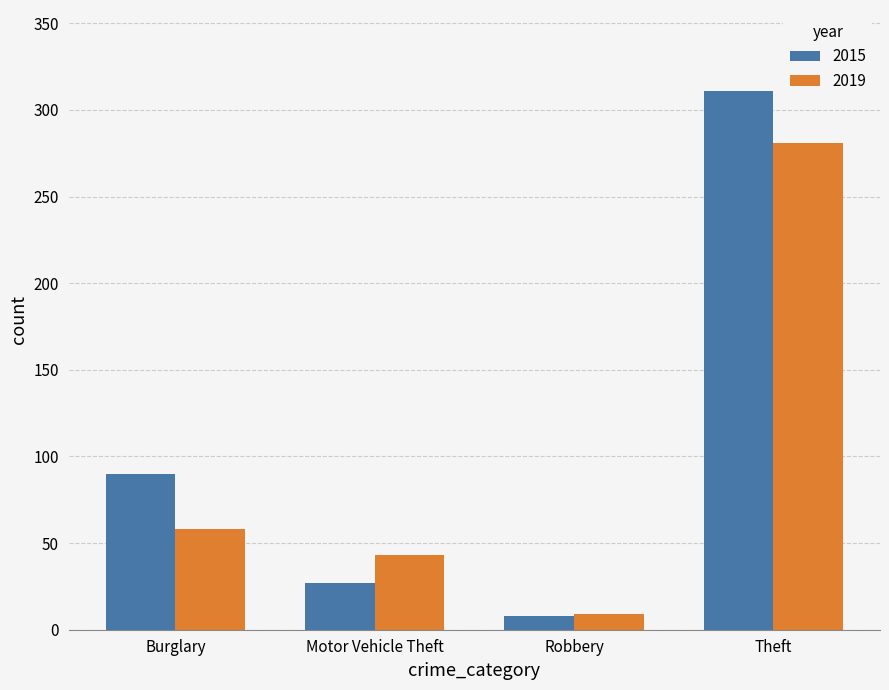

Reading left to right, list all the values displayed in this chart.

2015: Burglary=90	Motor Vehicle Theft=27	Robbery=8	Theft=311
2019: Burglary=58	Motor Vehicle Theft=43	Robbery=9	Theft=281